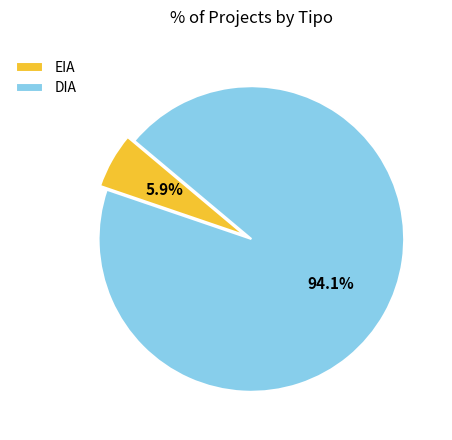

What is the largest slice in the pie chart?

DIA